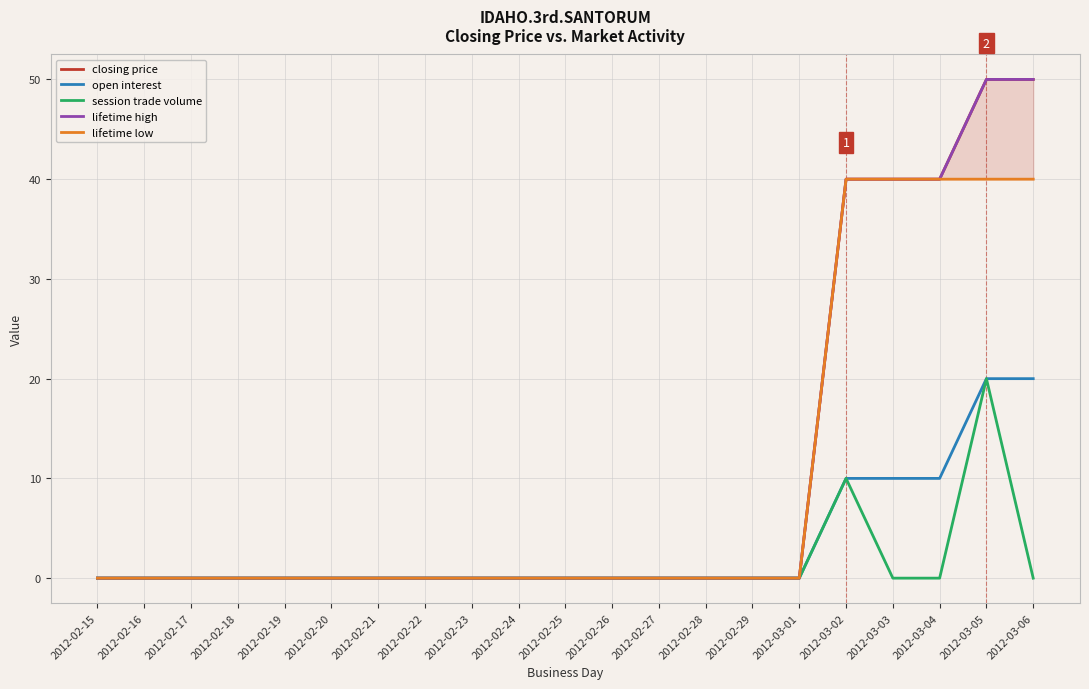

Is the value of lifetime low at 2012-02-27 greater than the value of closing price at 2012-03-03?

No